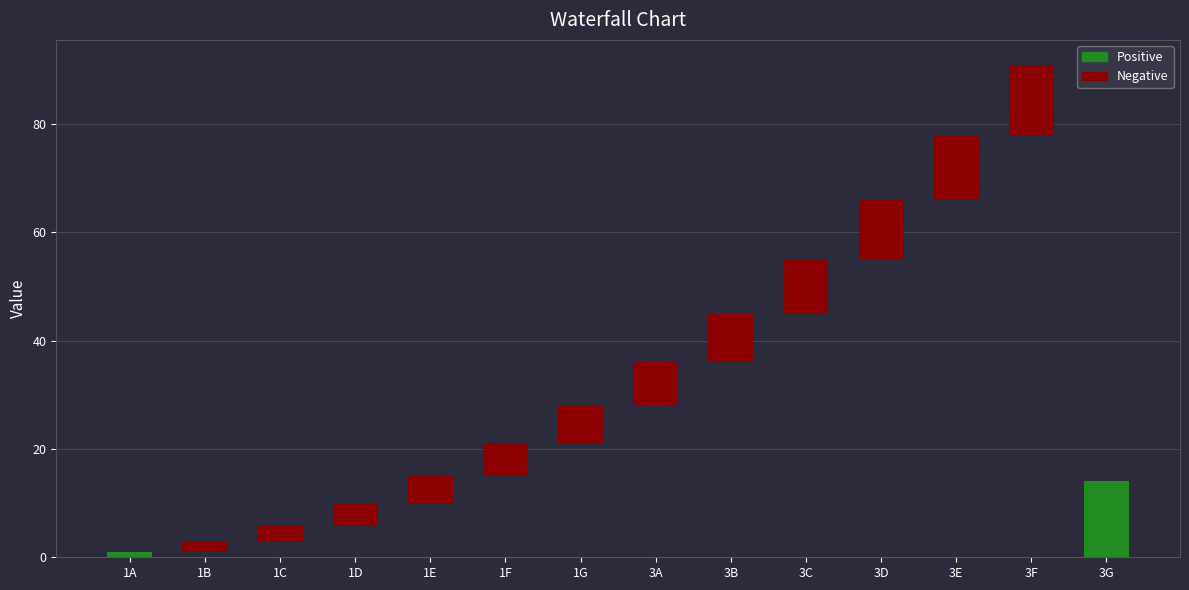

At which label does the data first exceed 8?

3B